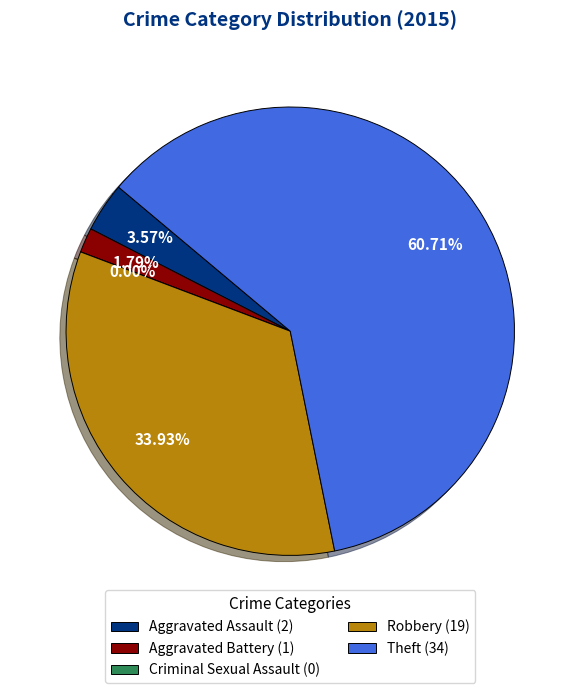

Which slice represents more than half of the pie?

Theft